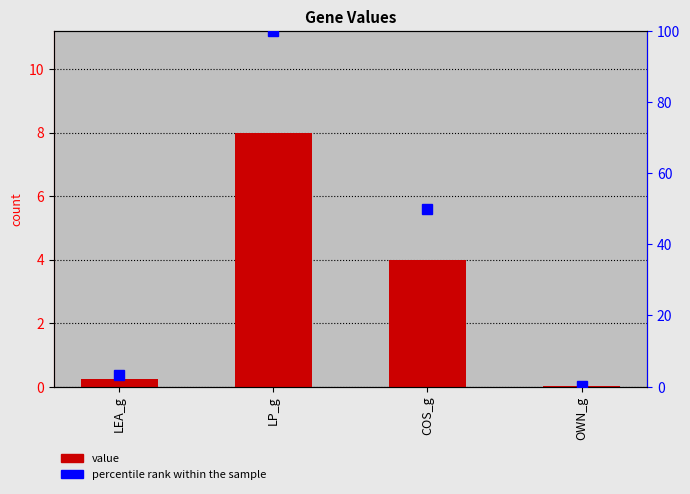

Rank the series by their average value, from highest to lowest.

percentile rank within the sample, value